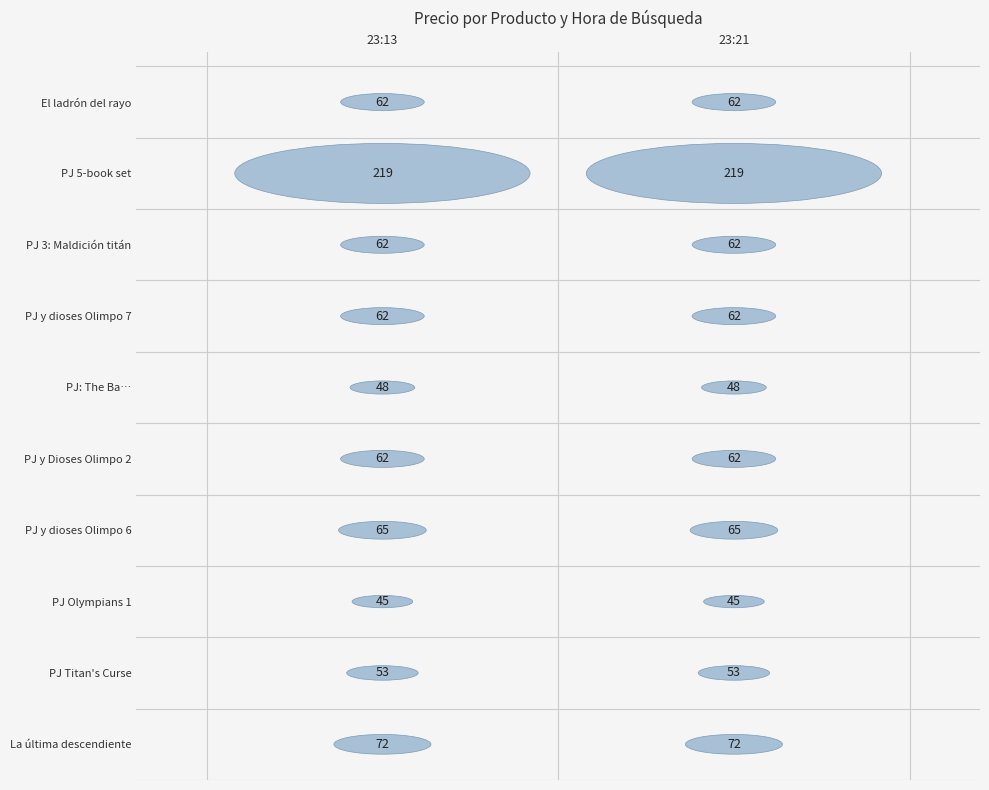

Reading left to right, list all the values displayed in this chart.

El ladrón del rayo (Percy Jackson y los…: 62	62
Percy Jackson and the Olympians (5 book…: 219	219
Percy Jackson 3: La maldición del titán: 62	62
Percy Jackson y los dioses del Olimpo 7…: 62	62
Percy Jackson and the Olympians: The Ba…: 48	48
Percy Jackson y los Dioses del Olimpo 2…: 62	62
Percy Jackson y los dioses del Olimpo 6…: 65	65
Percy Jackson and the Olympians 1: The …: 45	45
Percy Jackson and the Titan´s Curse: 53	53
La última descendiente: 72	72